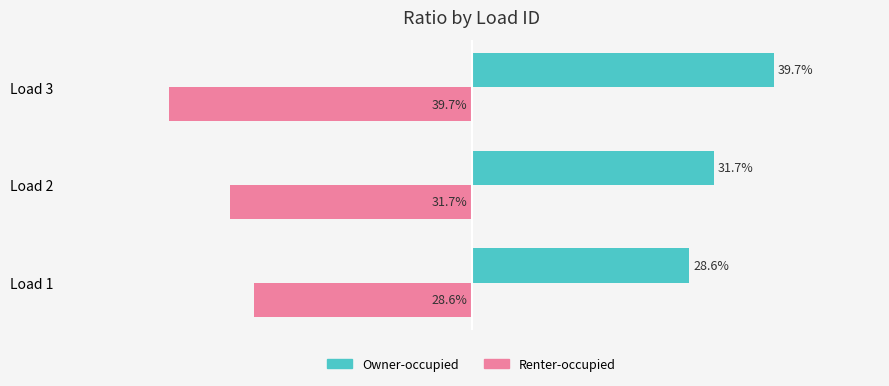

What are all the series names shown in the legend?

Owner-occupied, Renter-occupied